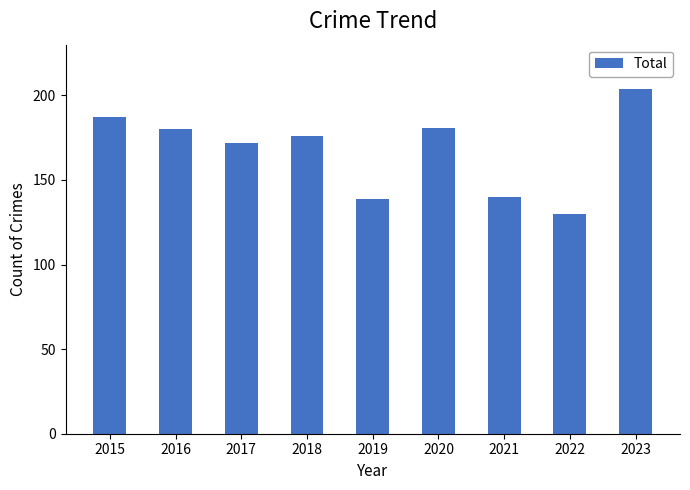

Where does the data first go above 176?

2015